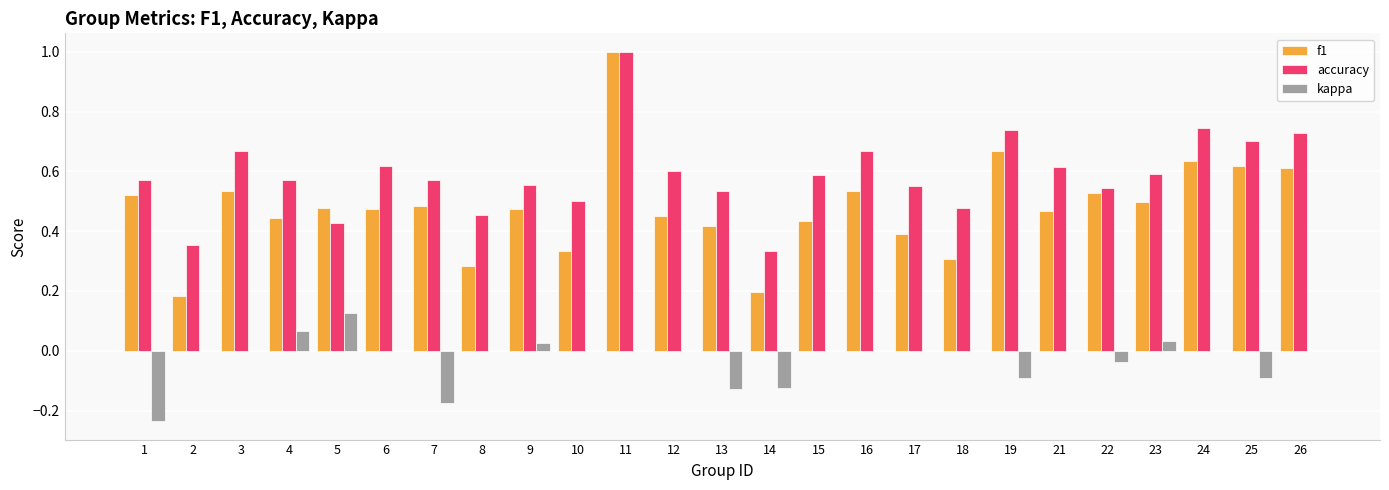

How many categories are shown in the chart?

25